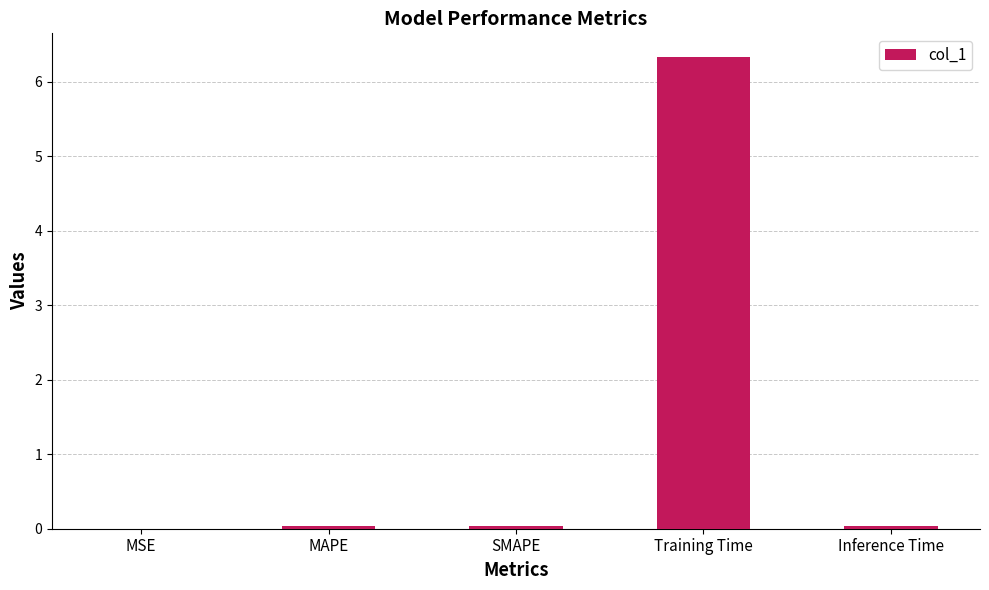

What is the sum of all values?

6.4